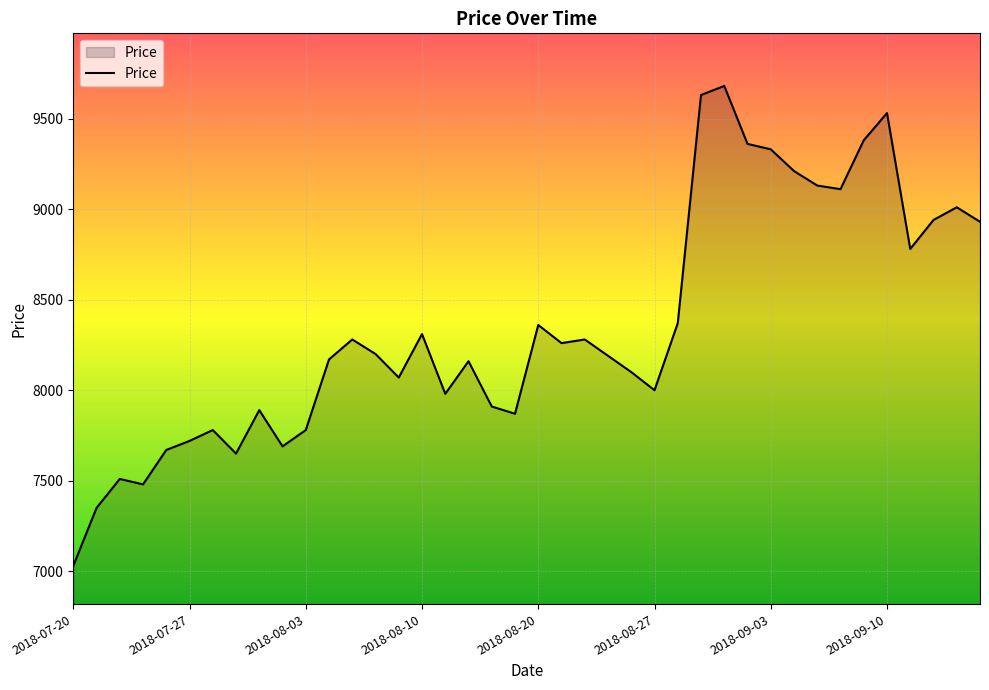

Does the chart display data point markers on the line(s)?

No